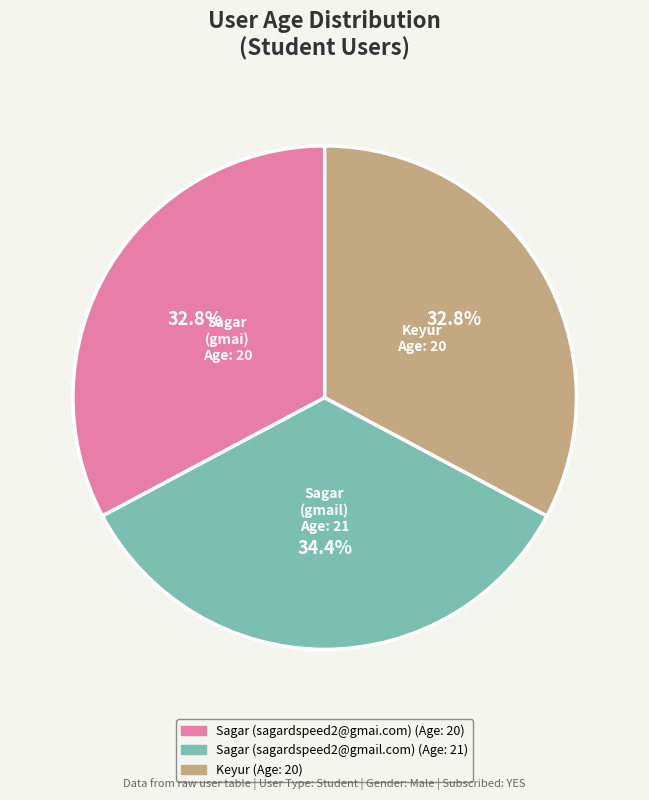

What is the ratio of the value at Keyur to the value at Sagar (sagardspeed2@gmai.com)?

1.0